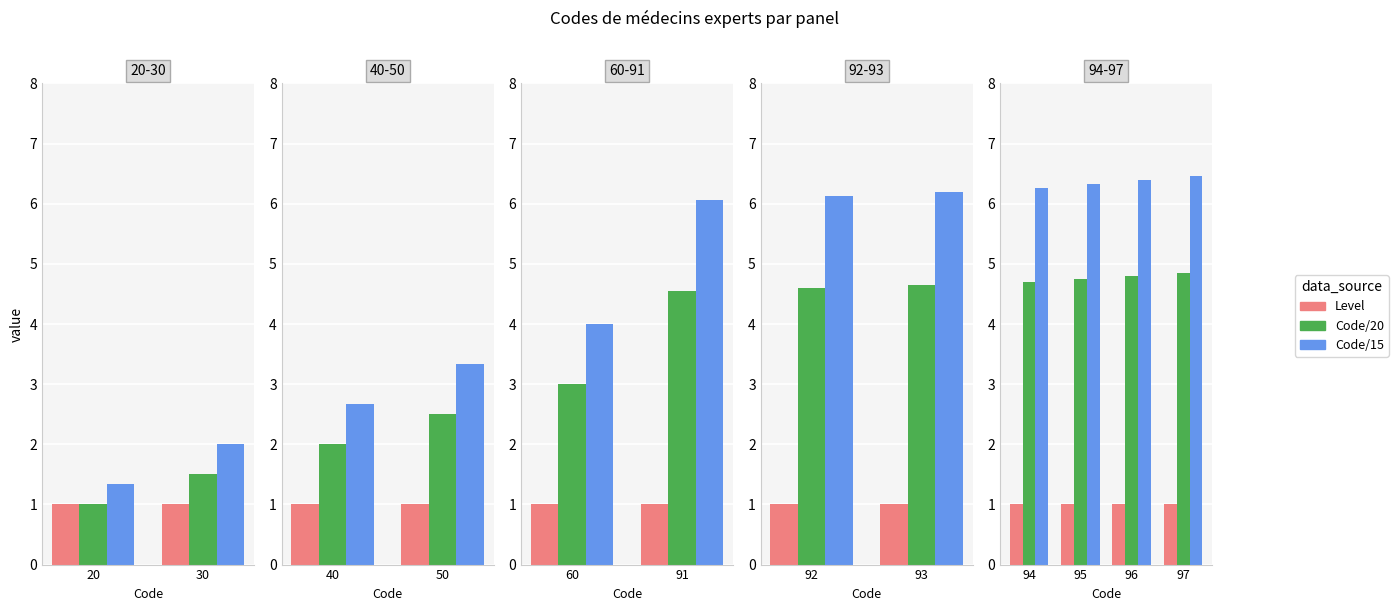

Which category has the lowest value in the Level series?

94